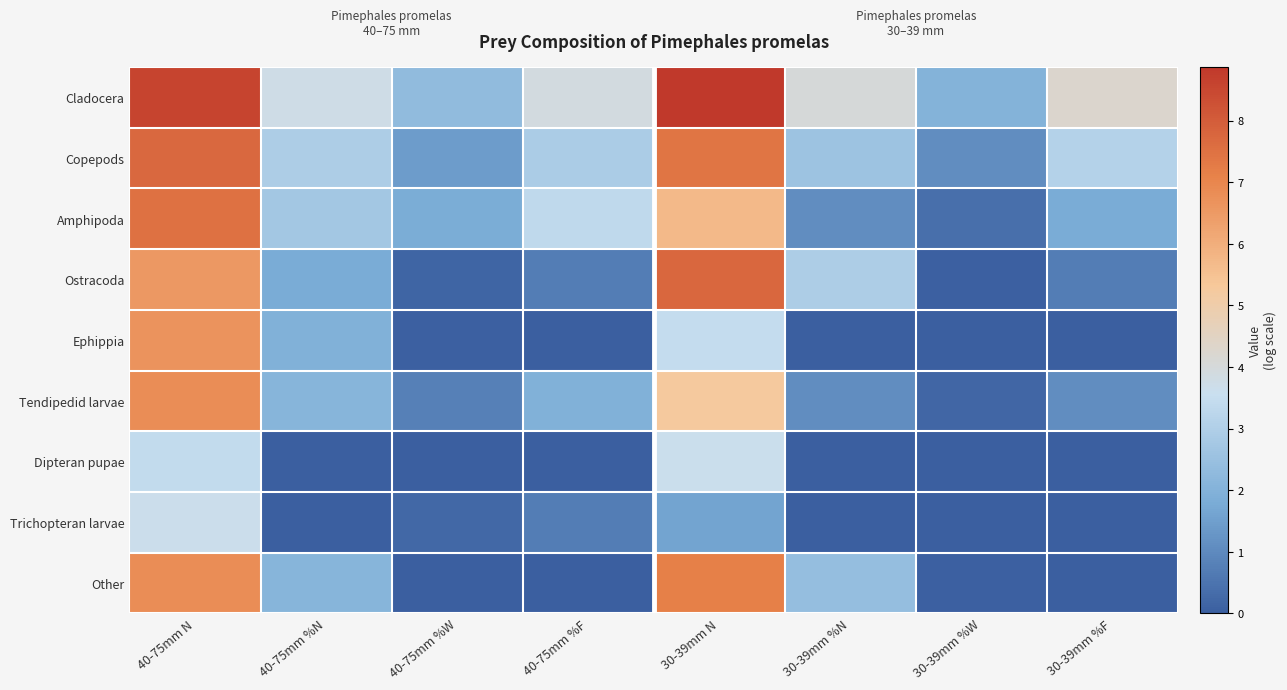

Reading left to right, list all the values displayed in this chart.

Cladocera: 40-75mm N=8.6	40-75mm %N=3.8	40-75mm %W=2.3	40-75mm %F=3.9	30-39mm N=8.9	30-39mm %N=4.0	30-39mm %W=2.0	30-39mm %F=4.3
Copepods: 40-75mm N=7.7	40-75mm %N=2.9	40-75mm %W=1.4	40-75mm %F=2.9	30-39mm N=7.4	30-39mm %N=2.6	30-39mm %W=1.1	30-39mm %F=3.1
Amphipoda: 40-75mm N=7.5	40-75mm %N=2.7	40-75mm %W=1.8	40-75mm %F=3.3	30-39mm N=5.7	30-39mm %N=1.1	30-39mm %W=0.4	30-39mm %F=1.8
Ostracoda: 40-75mm N=6.5	40-75mm %N=1.8	40-75mm %W=0.1	40-75mm %F=0.7	30-39mm N=7.8	30-39mm %N=2.9	30-39mm %W=0.1	30-39mm %F=0.7
Ephippia: 40-75mm N=6.7	40-75mm %N=1.9	40-75mm %W=0.1	40-75mm %F=0.0	30-39mm N=3.4	30-39mm %N=0.0	30-39mm %W=0.0	30-39mm %F=0.0
Tendipedid larvae: 40-75mm N=6.8	40-75mm %N=2.1	40-75mm %W=0.8	40-75mm %F=1.9	30-39mm N=5.2	30-39mm %N=1.1	30-39mm %W=0.2	30-39mm %F=1.1
Dipteran pupae: 40-75mm N=3.4	40-75mm %N=0.0	40-75mm %W=0.0	40-75mm %F=0.0	30-39mm N=3.6	30-39mm %N=0.0	30-39mm %W=0.0	30-39mm %F=0.0
Trichopteran larvae: 40-75mm N=3.7	40-75mm %N=0.0	40-75mm %W=0.2	40-75mm %F=0.7	30-39mm N=1.6	30-39mm %N=0.0	30-39mm %W=0.0	30-39mm %F=0.0
Other: 40-75mm N=6.8	40-75mm %N=2.1	40-75mm %W=0.0	40-75mm %F=0.0	30-39mm N=7.2	30-39mm %N=2.4	30-39mm %W=0.0	30-39mm %F=0.0